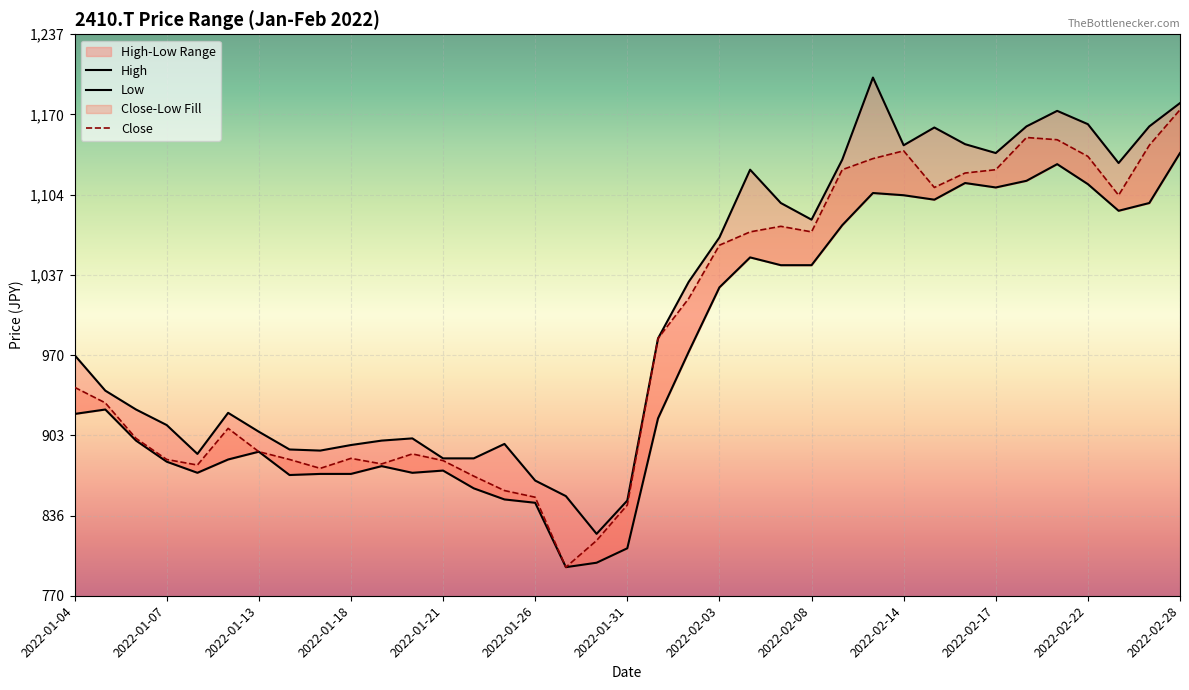

True or false: Low and Close intersect in this chart.

False